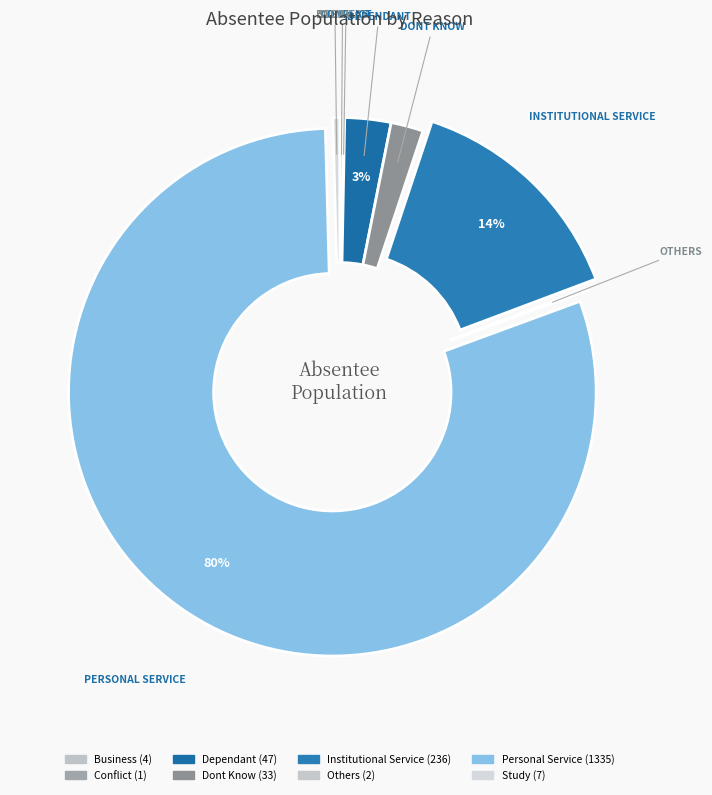

Rank the categories by value from highest to lowest.

Personal Service, Institutional Service, Dependant, Dont Know, Study, Business, Others, Conflict